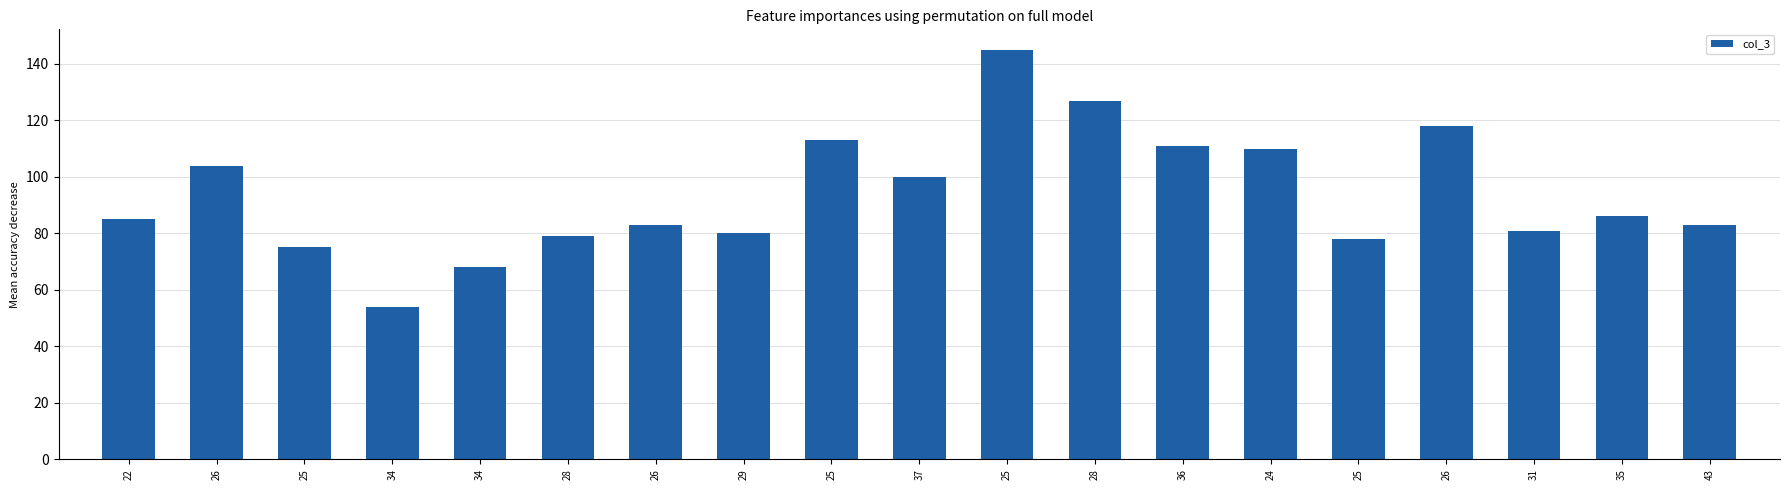

How many categories are shown in the chart?

19